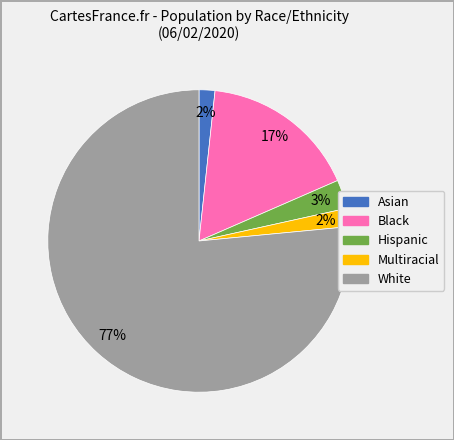

Is Black the majority of the pie?

No